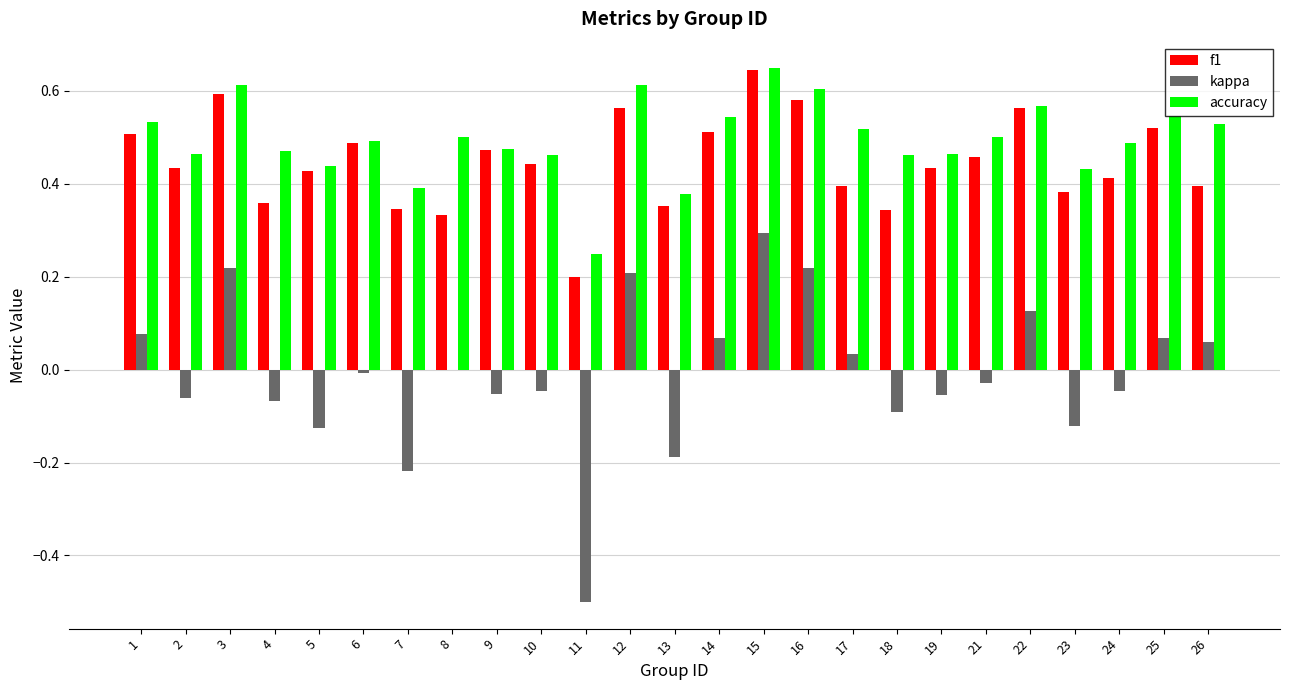

The value of accuracy at 23 is 0.2. True or false?

False